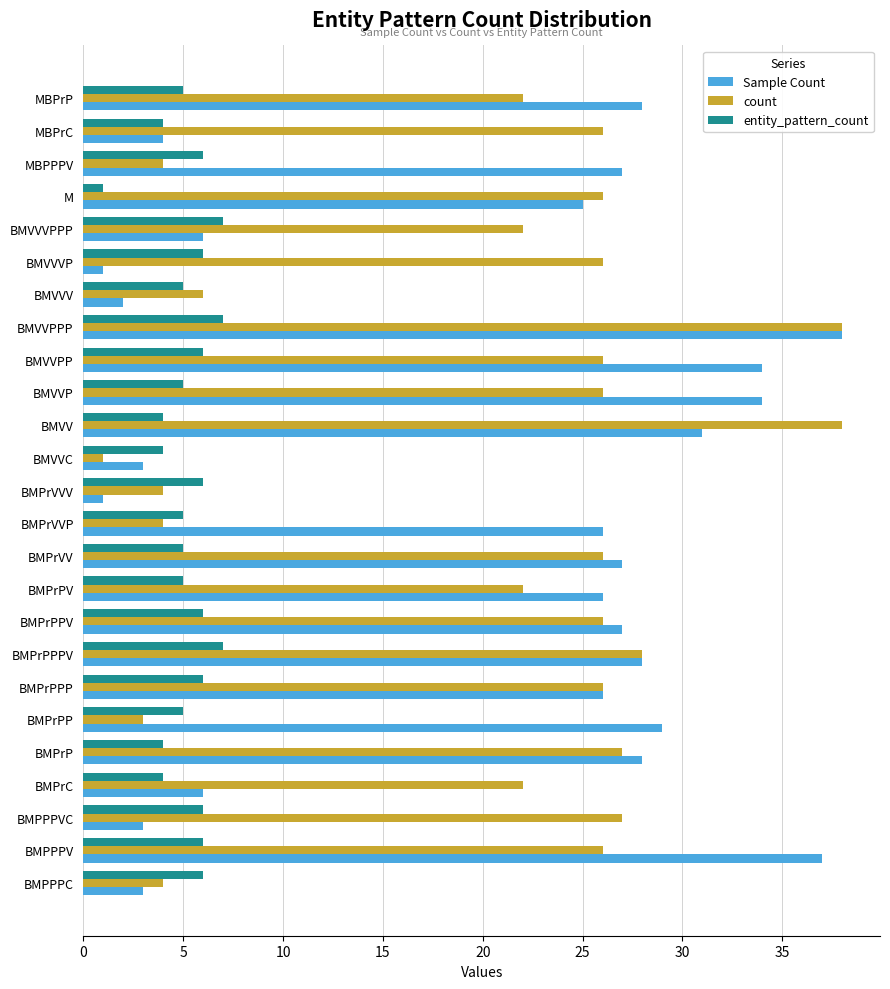

What is the difference between the maximum and minimum values in the entity_pattern_count series?

6